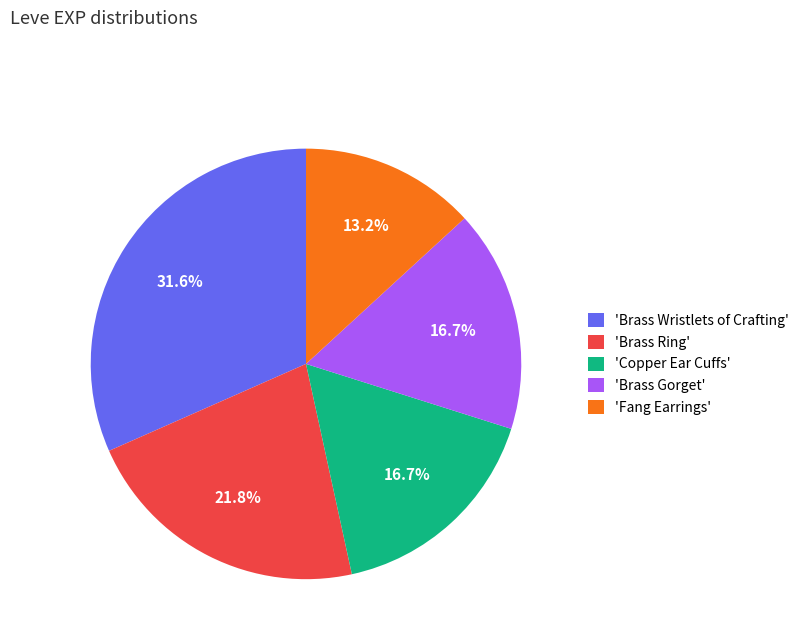

Which category has the biggest portion of the pie?

'Brass Wristlets of Crafting'